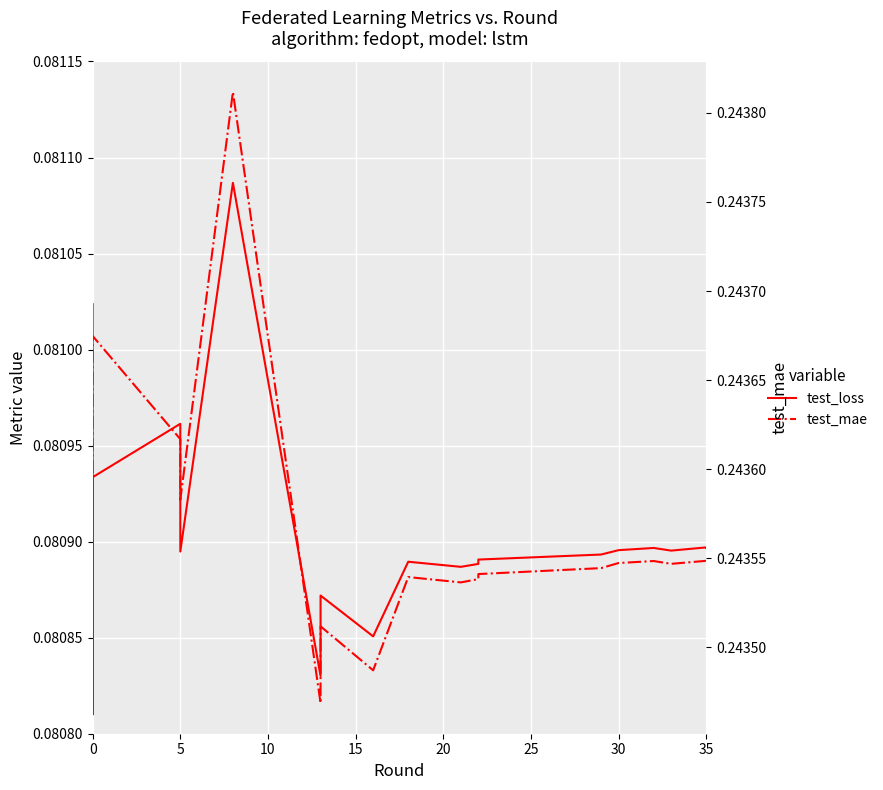

What is the value of the test_loss point at the 13th from the left?

0.1